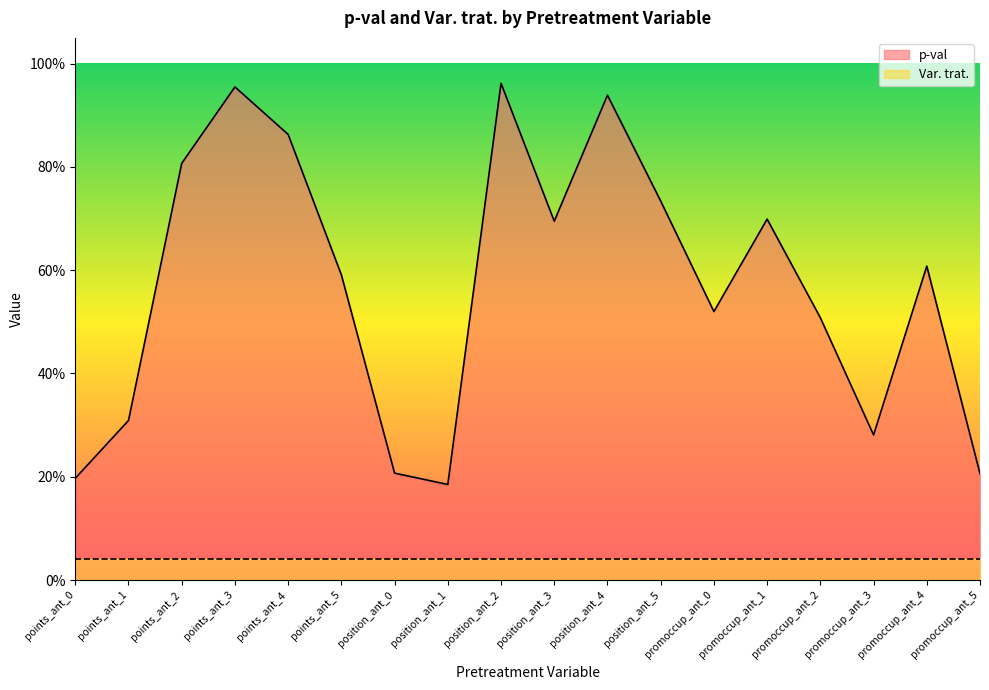

Does the chart have visible grid lines?

No